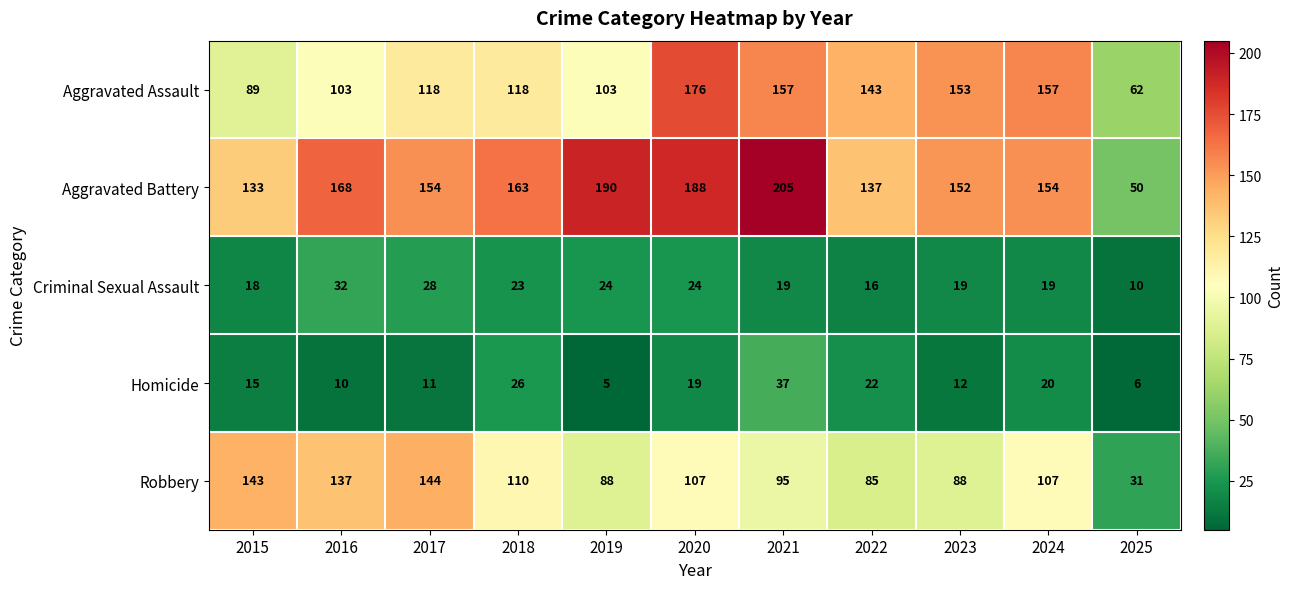

Which label corresponds to the smallest value in the chart?

2019